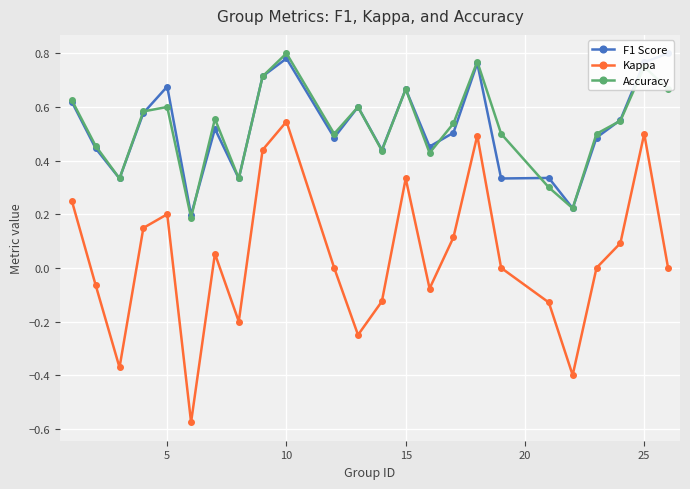

What is the minimum value for Accuracy?

0.2